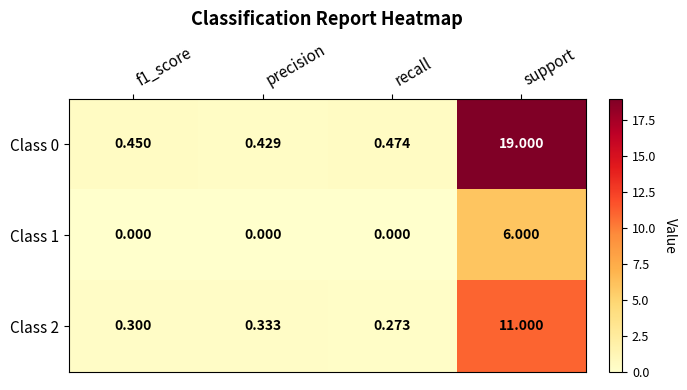

Which series has the widest spread of values?

Class 0